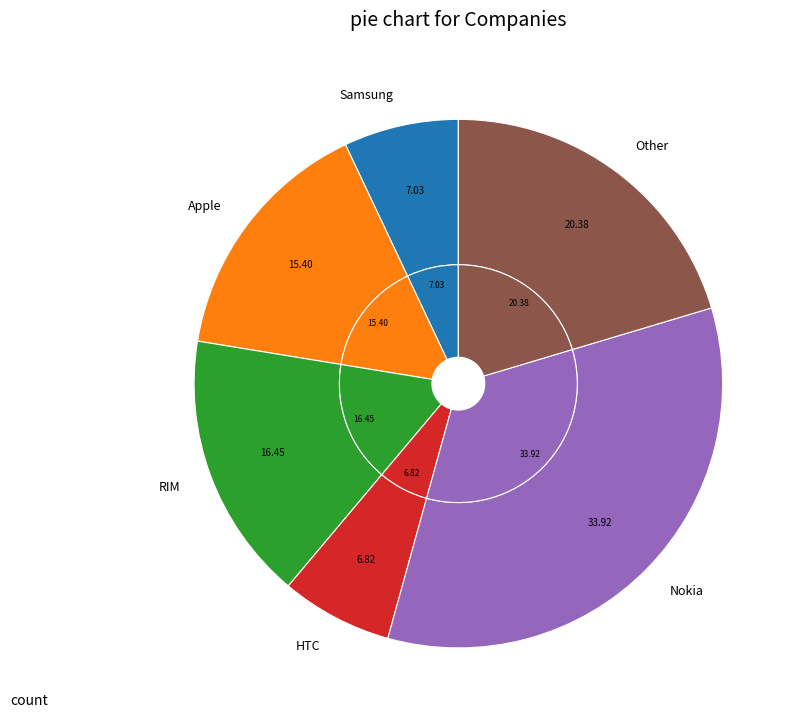

Is it true that HTC is 1% of the pie?

False